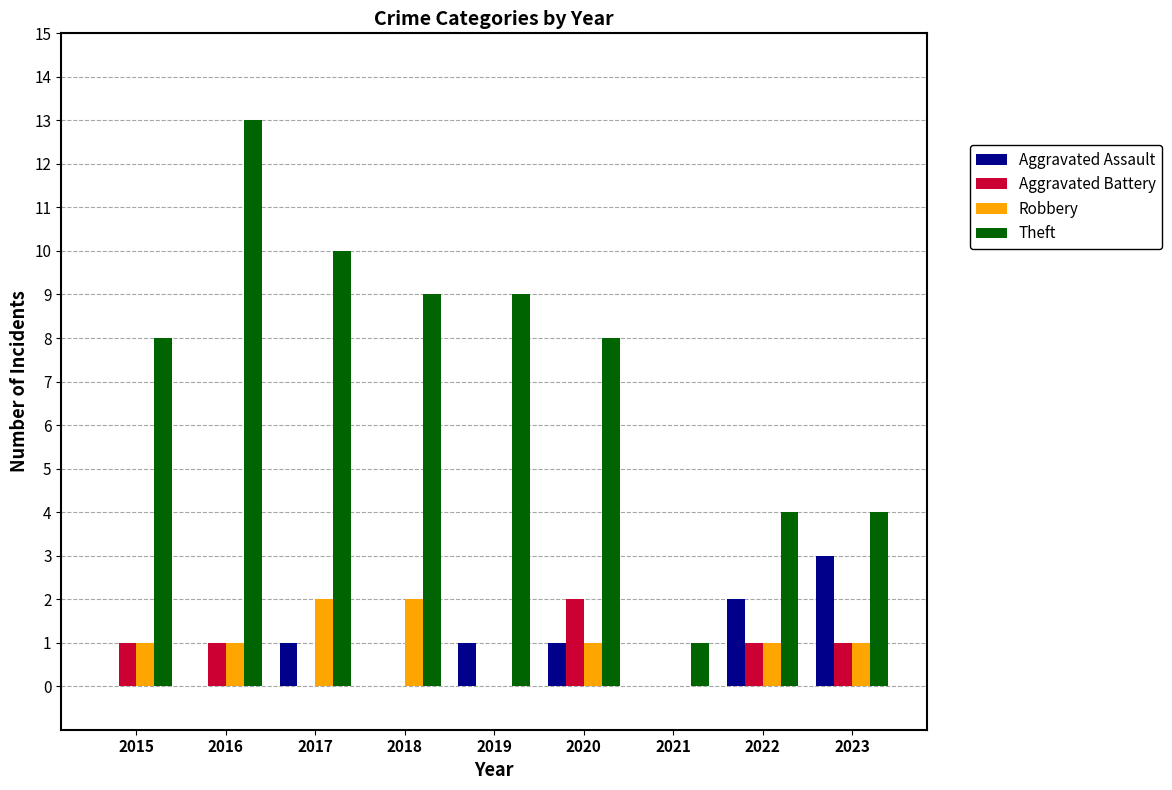

What is the maximum value for Theft?

13